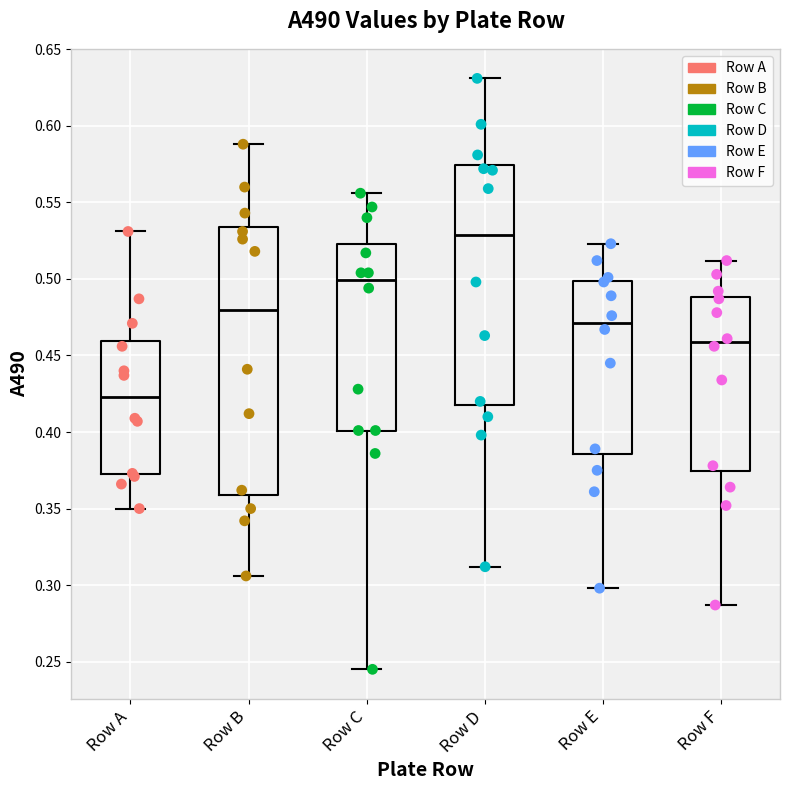

Comparing the boxes themselves (not the whiskers), which one is the tallest?

Row B